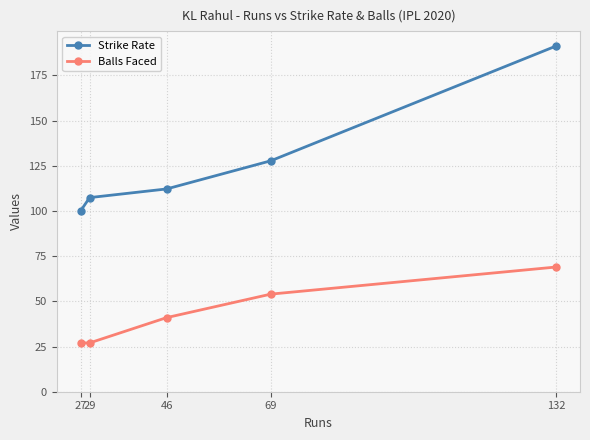

At which label does Strike Rate first exceed 112?

46